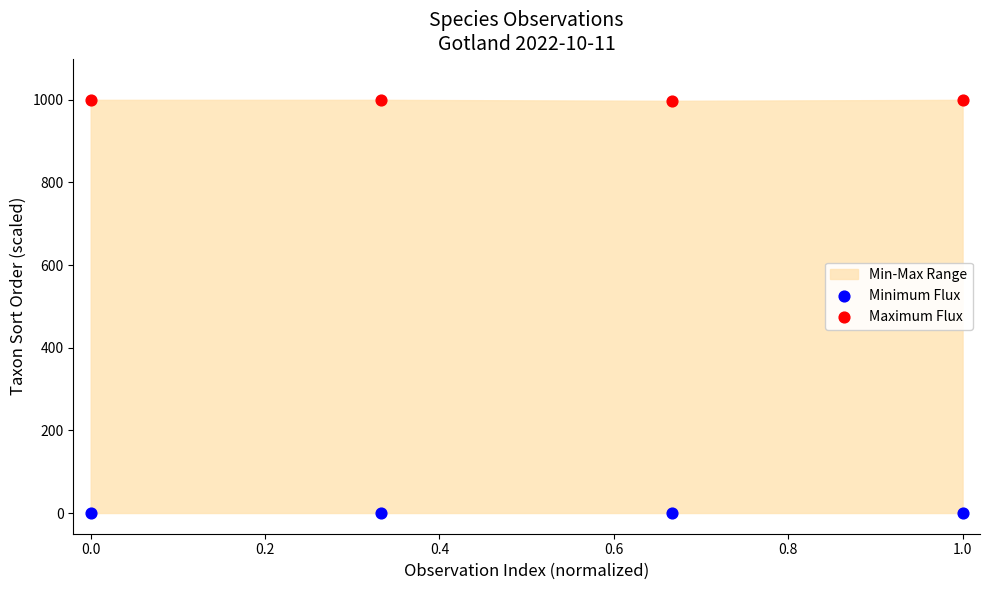

Which series reaches the minimum Y coordinate?

Minimum Flux